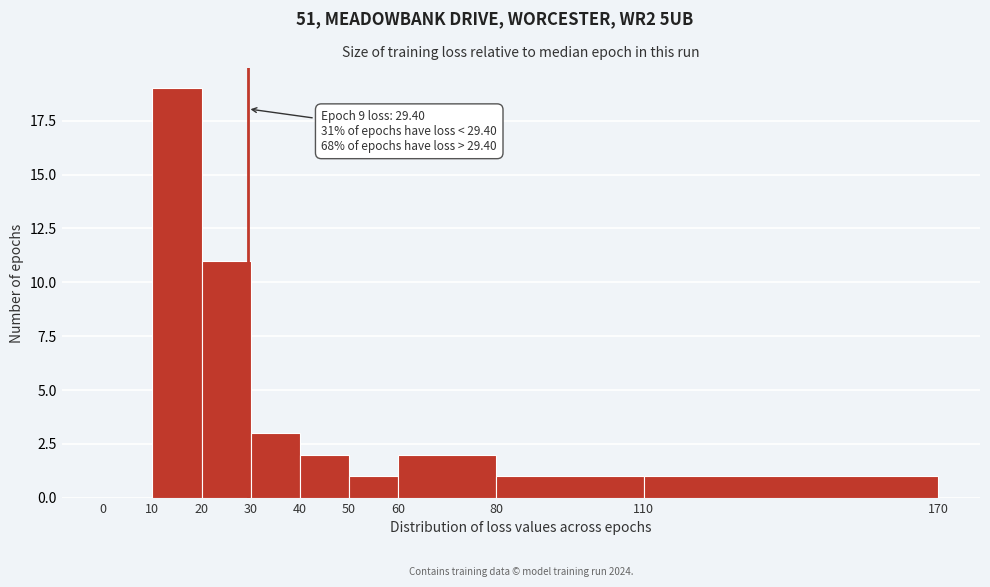

Over which range of the x-axis is the bar tallest?

10 to 20